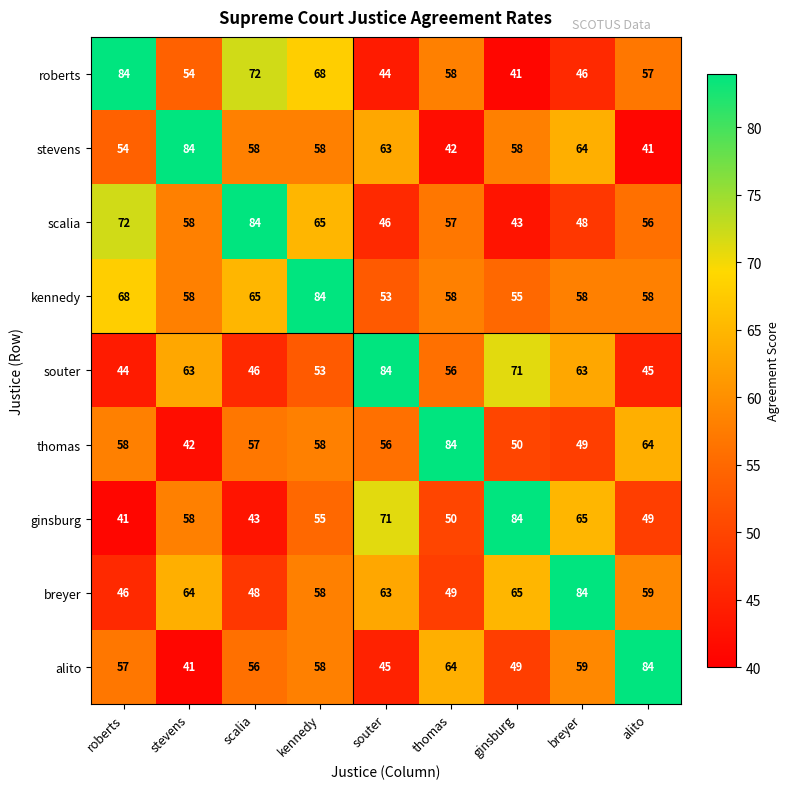

What is the difference between the maximum and second lowest values in the roberts series?

40